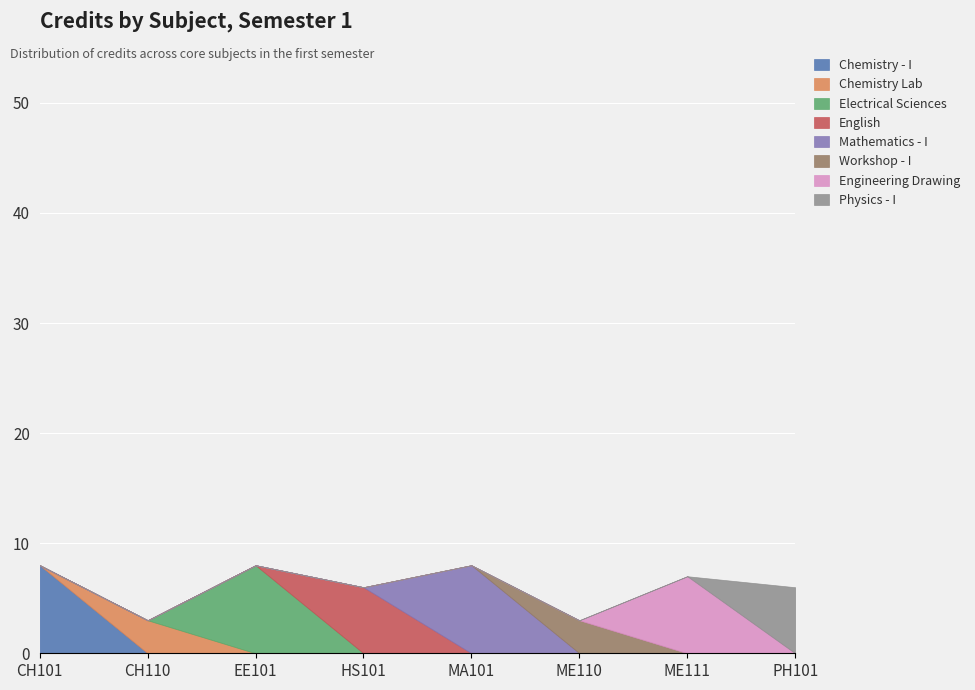

How many data points are less than 7?

4